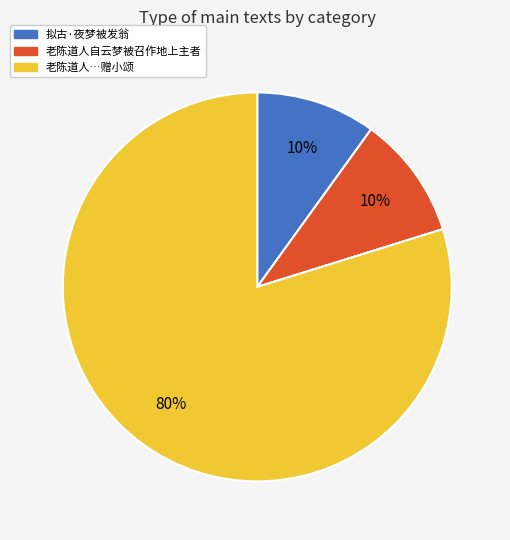

To the nearest percent, what is the difference between the largest and smallest slice percentages?

70%